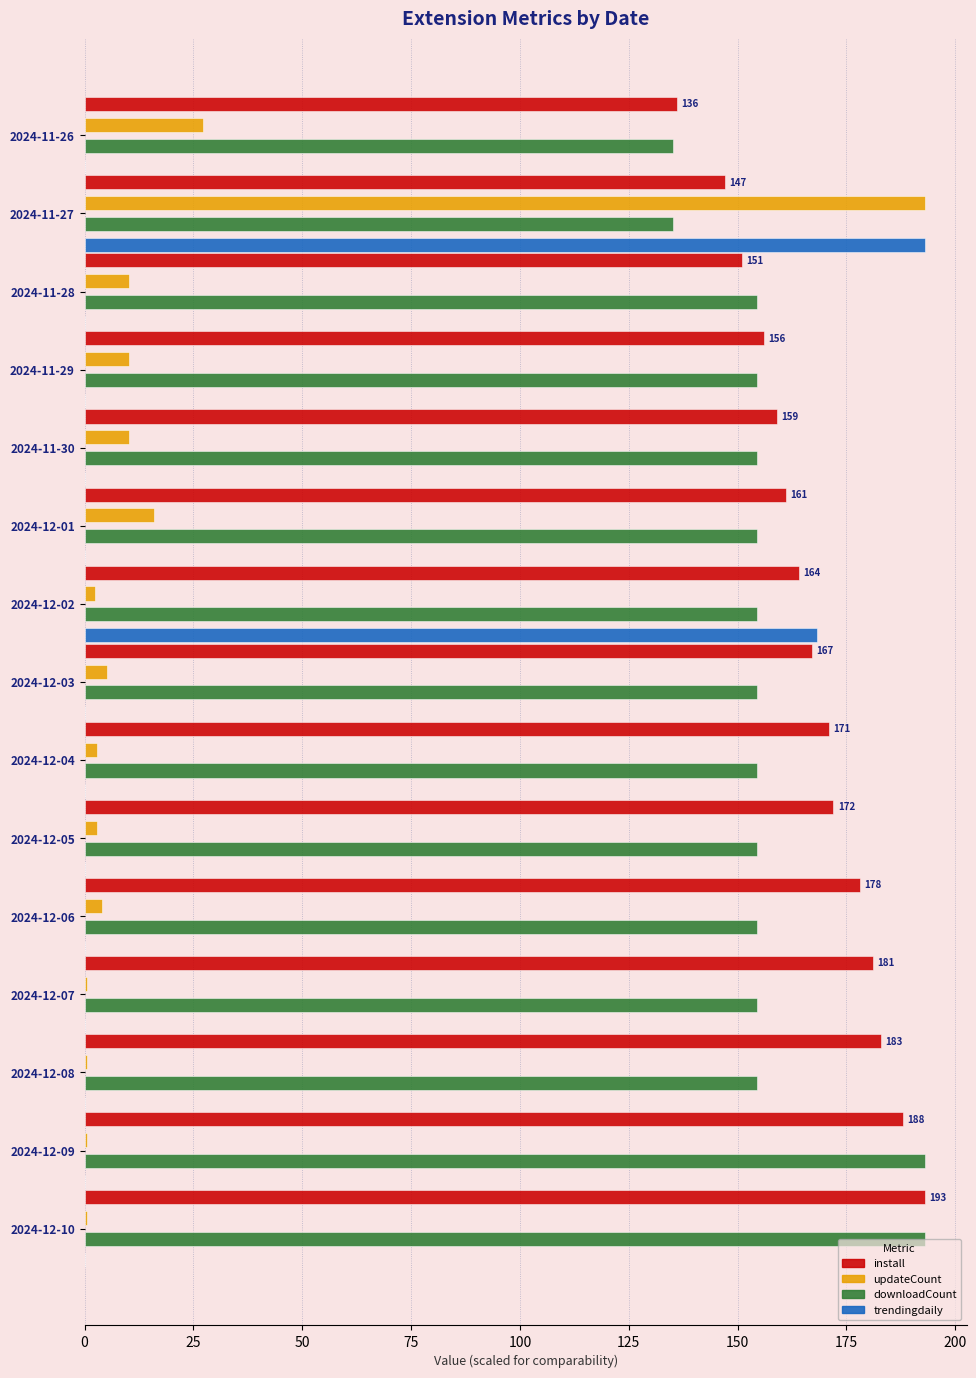

How many series are shown in this chart?

4